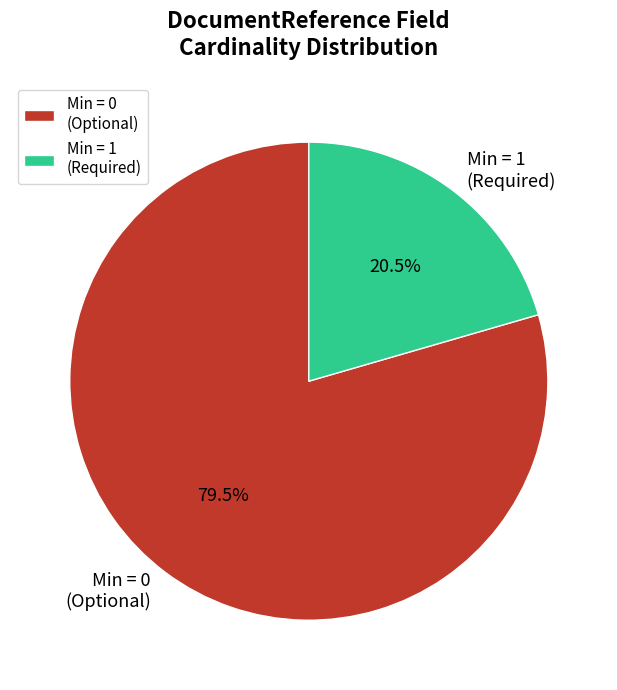

What is the total percentage of Min = 0 (Optional) and Min = 1 (Required)?

100.0%